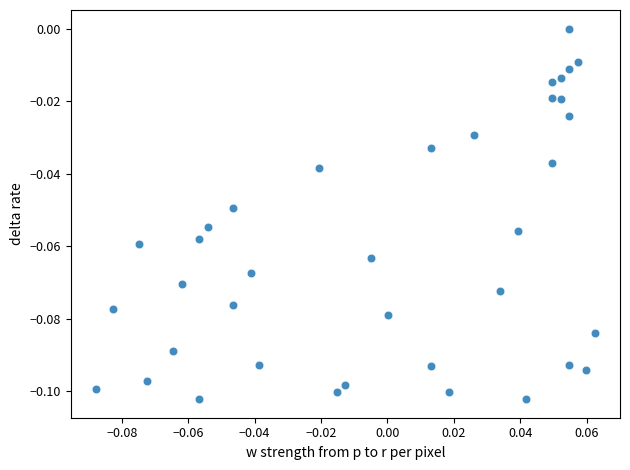

How many data points are displayed?

37